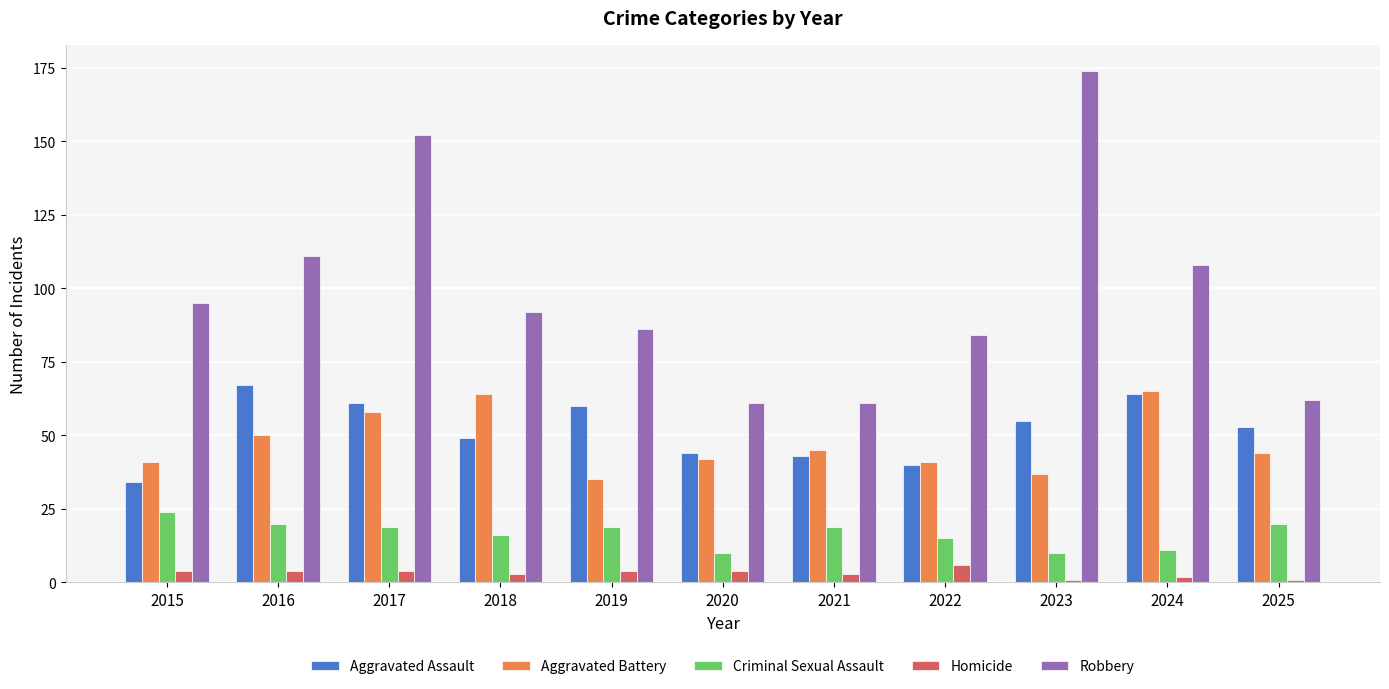

Where is Aggravated Battery nearest to the value 50?

2016